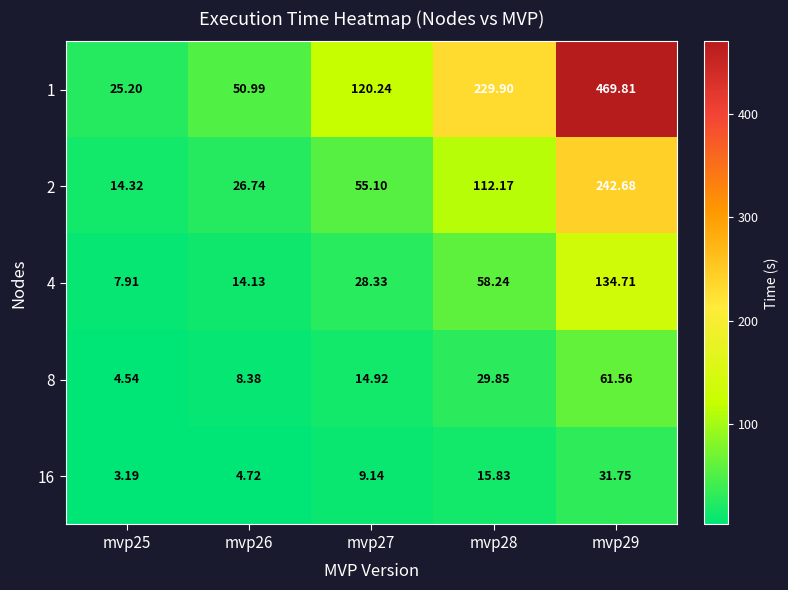

Is the value of 4 at mvp26 greater than the value of 8 at mvp27?

No